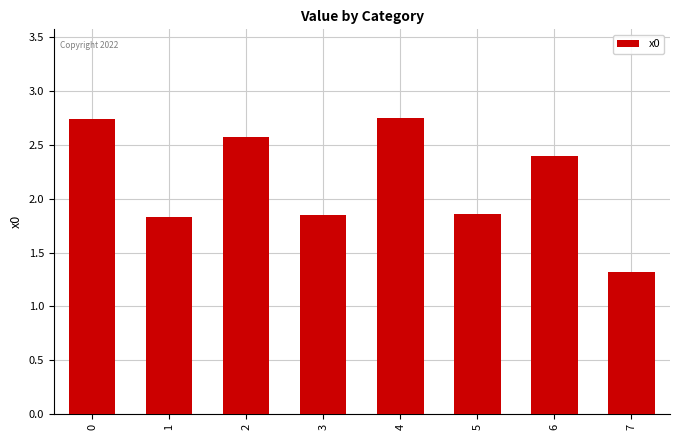

What is the change in value from 5 to 6?

+0.5